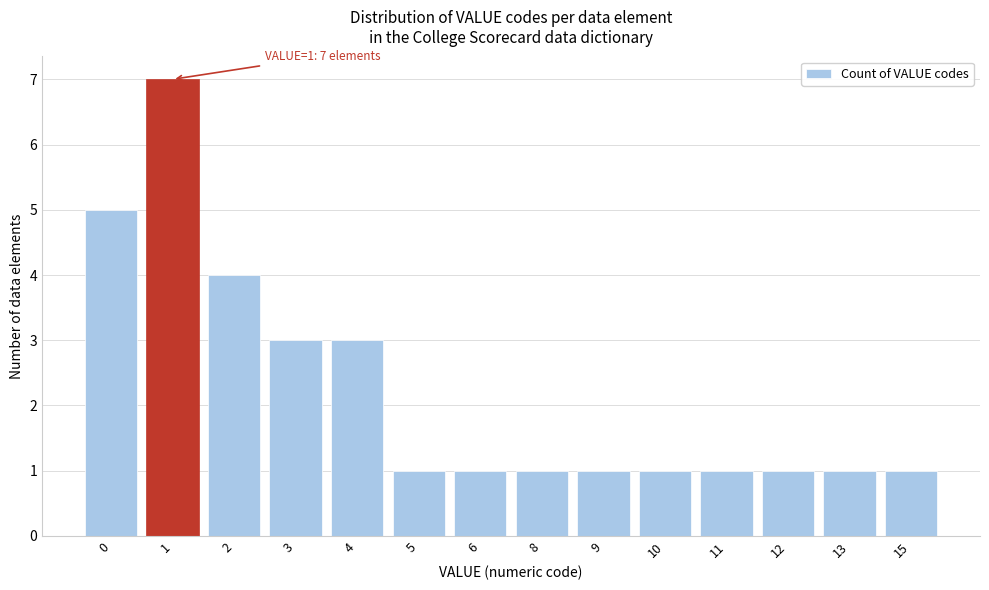

Reading left to right, what are all the values shown in this chart?

5	7	4	3	3	1	1	1	1	1	1	1	1	1